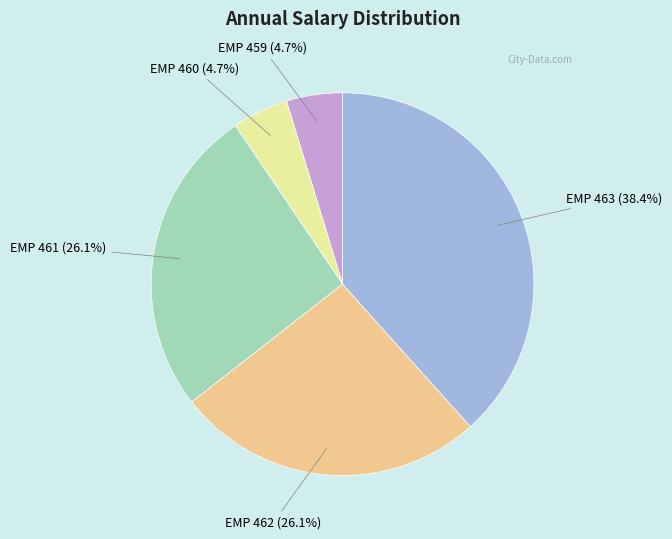

Which category has the biggest portion of the pie?

EMP 463